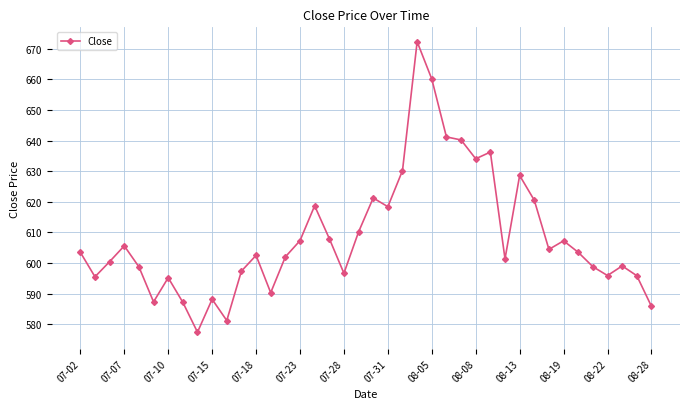

Count the number of data series in this chart.

1